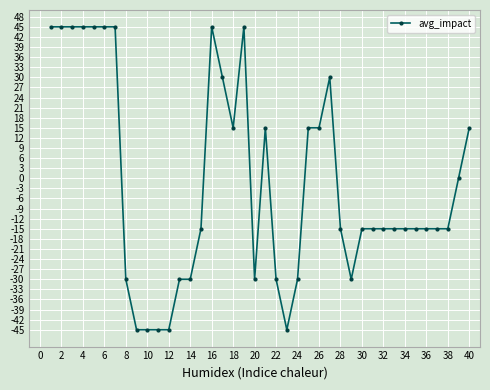

What is the minimum value shown in the chart?

-45